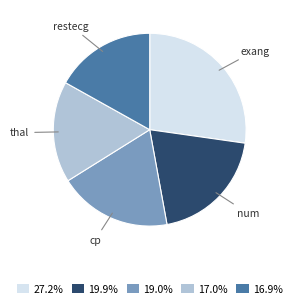

Is the sum of 27.2% and 16.9% greater than half?

No